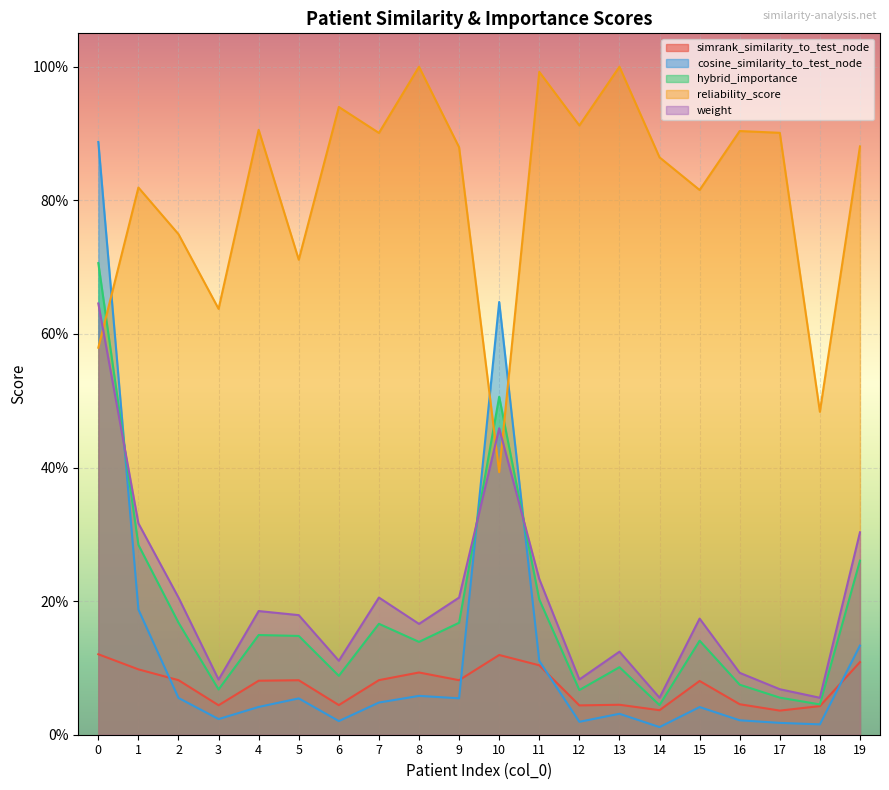

Where is the first local maximum for reliability_score?

1